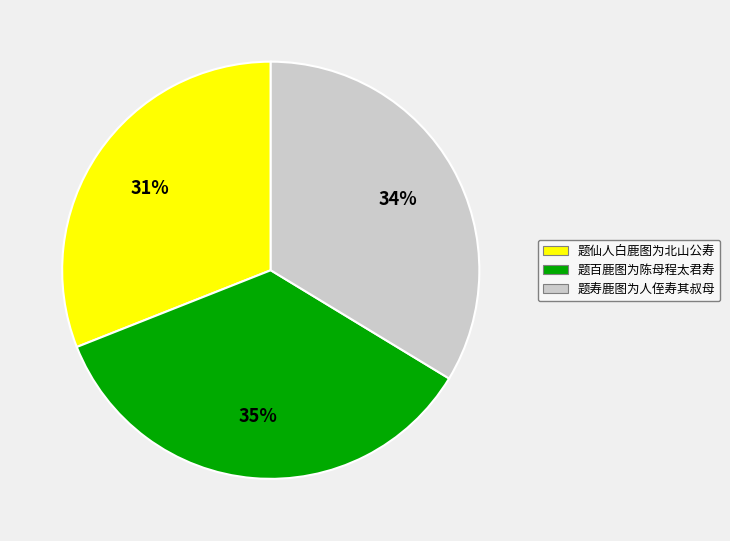

Which slice is the largest?

题百鹿图为陈母程太君寿